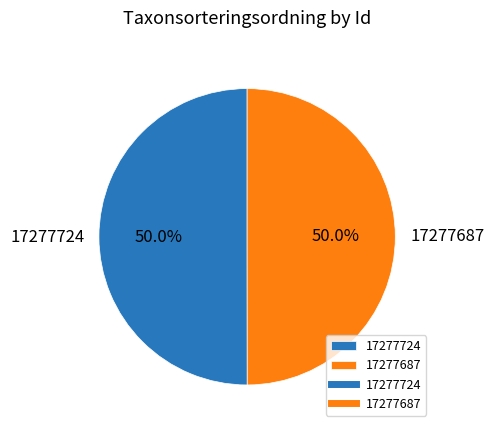

What portion of the pie excludes 17277724?

50.0%